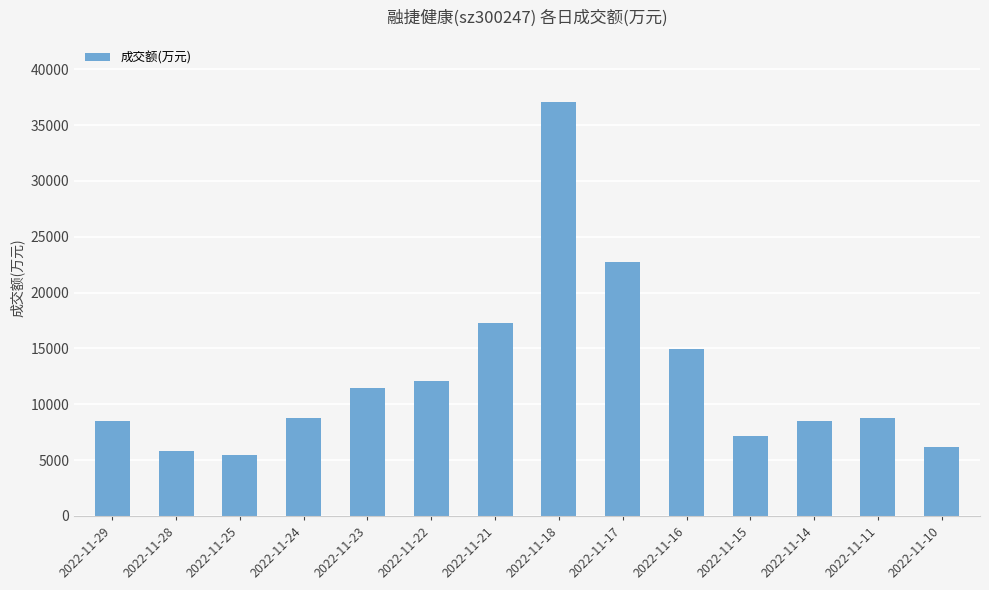

What is the greatest value displayed?

37060